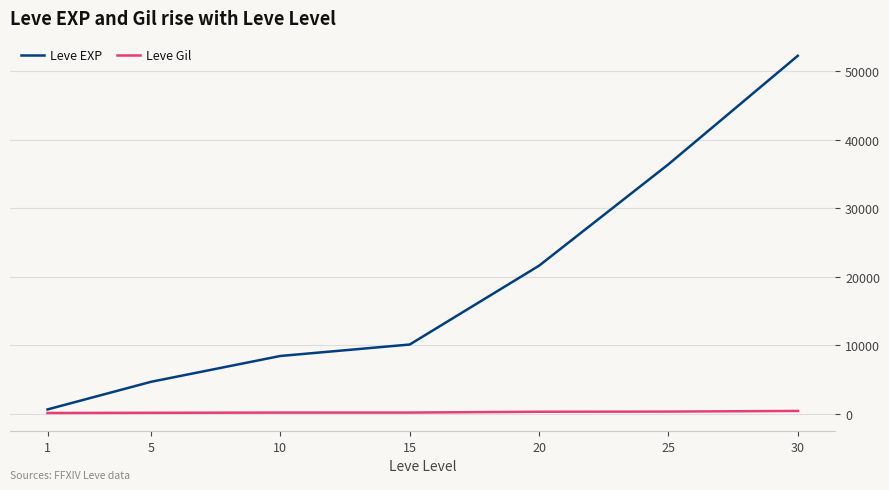

What is the difference between the maximum and minimum values in the Leve Gil series?

298